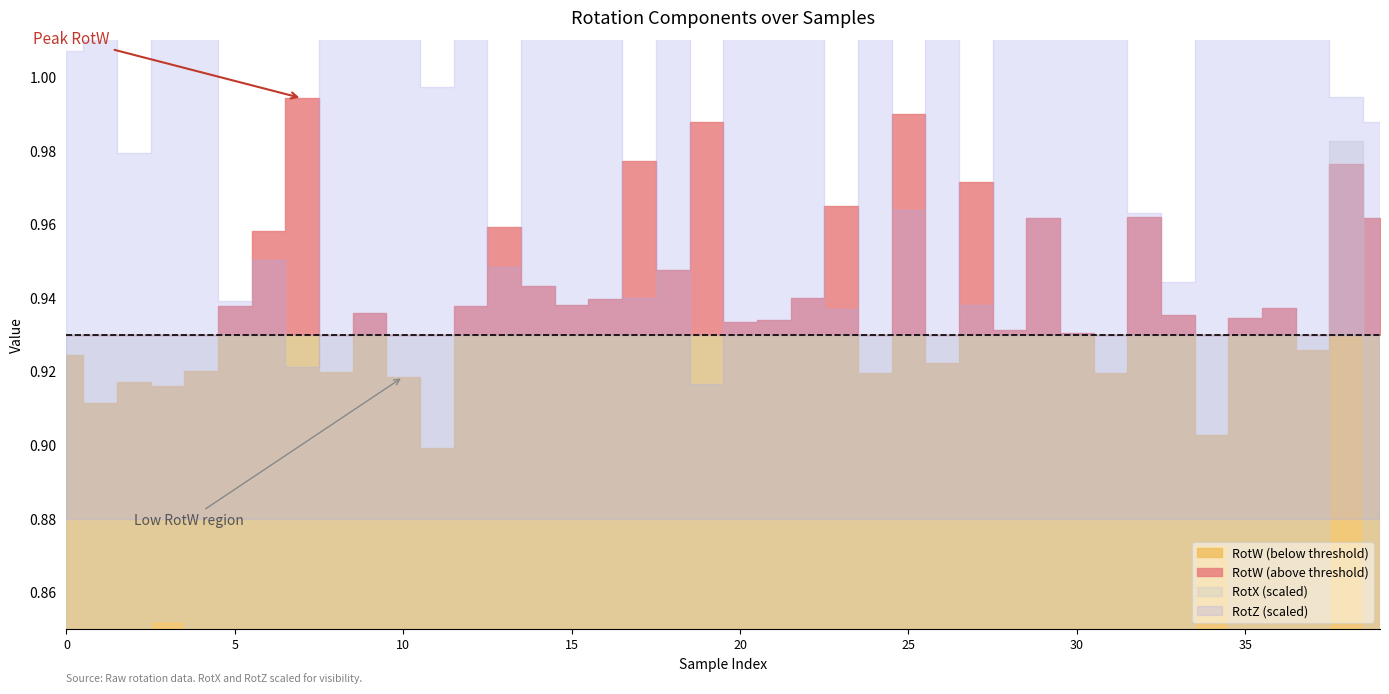

Reading left to right, what are all the values shown in this chart?

RotW: 0=0.9	1=0.9	2=0.9	3=0.9	4=0.9	5=0.9	6=1.0	7=1.0	8=0.9	9=0.9	10=0.9	11=0.9	12=0.9	13=1.0	14=0.9	15=0.9	16=0.9	17=1.0	18=0.9	19=1.0	20=0.9	21=0.9	22=0.9	23=1.0	24=0.9	25=1.0	26=0.9	27=1.0	28=0.9	29=1.0	30=0.9	31=0.9	32=1.0	33=0.9	34=0.9	35=0.9	36=0.9	37=0.9	38=1.0	39=1.0
RotX: 0=-0.0	1=-0.0	2=-0.0	3=-0.0	4=-0.0	5=-0.0	6=-0.0	7=-0.0	8=-0.0	9=-0.0	10=-0.0	11=-0.0	12=-0.0	13=-0.0	14=-0.0	15=-0.0	16=-0.0	17=-0.0	18=-0.0	19=-0.0	20=-0.0	21=-0.0	22=-0.0	23=-0.0	24=-0.0	25=-0.0	26=-0.0	27=-0.0	28=-0.0	29=-0.0	30=-0.0	31=-0.0	32=-0.0	33=-0.0	34=-0.0	35=-0.0	36=-0.0	37=-0.0	38=0.0	39=-0.0
RotZ: 0=-0.3	1=-0.4	2=-0.2	3=-0.3	4=-0.4	5=-0.1	6=-0.1	7=-0.1	8=-0.4	9=-0.3	10=-0.4	11=-0.2	12=-0.3	13=-0.1	14=-0.4	15=-0.4	16=-0.4	17=-0.1	18=-0.3	19=-0.1	20=-0.3	21=-0.4	22=-0.4	23=-0.1	24=-0.4	25=-0.2	26=-0.4	27=-0.1	28=-0.4	29=-0.3	30=-0.4	31=-0.4	32=-0.2	33=-0.1	34=-0.3	35=-0.4	36=-0.4	37=-0.4	38=-0.2	39=-0.2